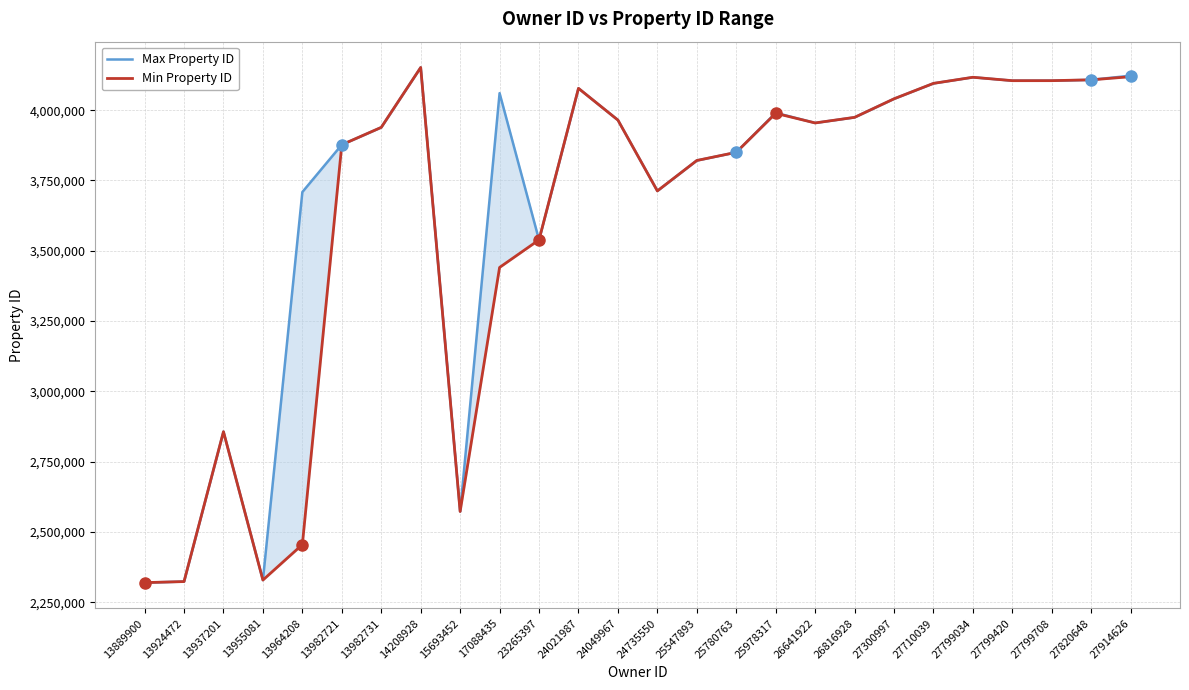

Reading left to right, extract all data points from this chart.

Max Property ID: 13889900=2319735	13924472=2323472	13937201=2856529	13955081=2328860	13964208=3708764	13982721=3877022	13982731=3938719	14208928=4151953	15693452=2572754	17088435=4060509	23265397=3538670	24021987=4077571	24049967=3964711	24735550=3712779	25547893=3820970	25780763=3850014	25978317=3990484	26641922=3954504	26816928=3974391	27300997=4040359	27710039=4095245	27799034=4116958	27799420=4104831	27799708=4104905	27820648=4107850	27914626=4122526
Min Property ID: 13889900=2319735	13924472=2323472	13937201=2856529	13955081=2328860	13964208=2455091	13982721=3877022	13982731=3938719	14208928=4151720	15693452=2572754	17088435=3440711	23265397=3538670	24021987=4077571	24049967=3964711	24735550=3712779	25547893=3820970	25780763=3850014	25978317=3988776	26641922=3954504	26816928=3974391	27300997=4040359	27710039=4095245	27799034=4116958	27799420=4104831	27799708=4104905	27820648=4107850	27914626=4119034